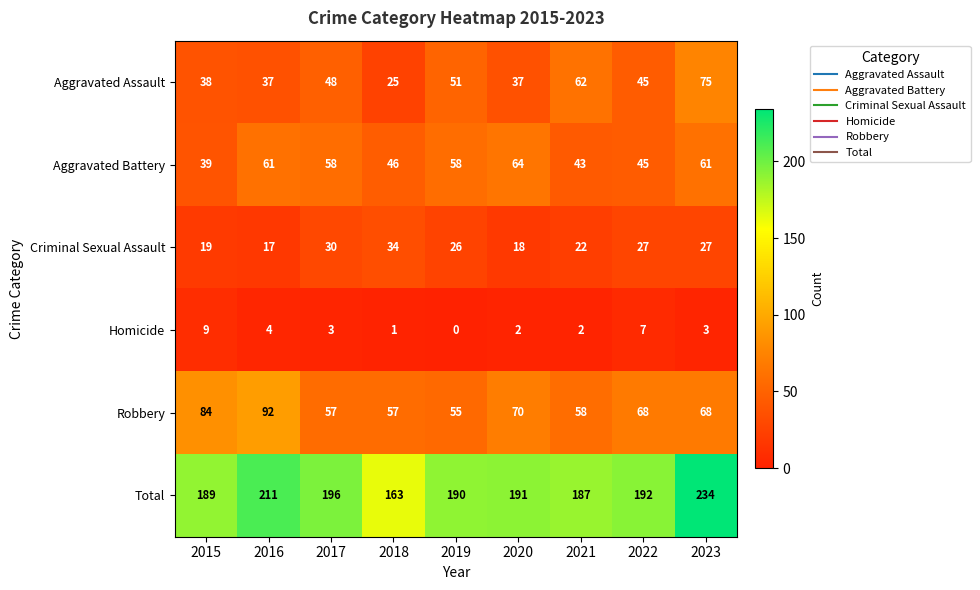

Where does the Criminal Sexual Assault series first go above 26?

2017